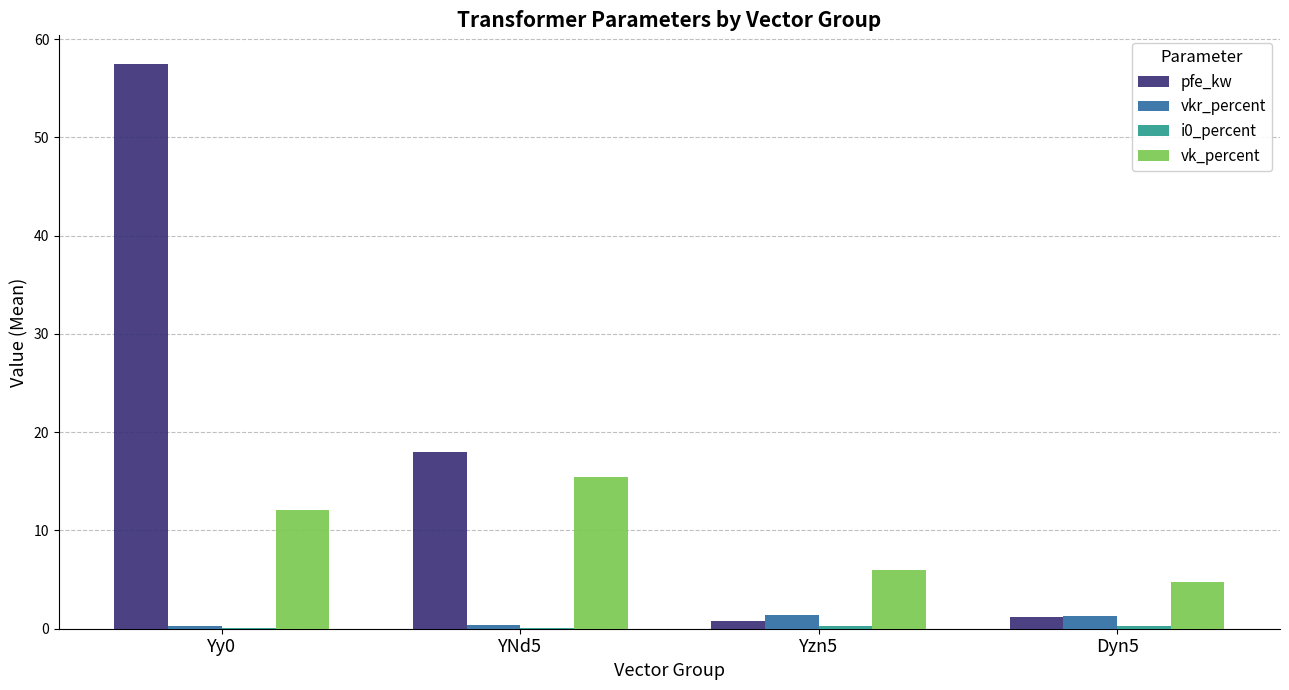

At which category is the sum across all series the highest?

Yy0